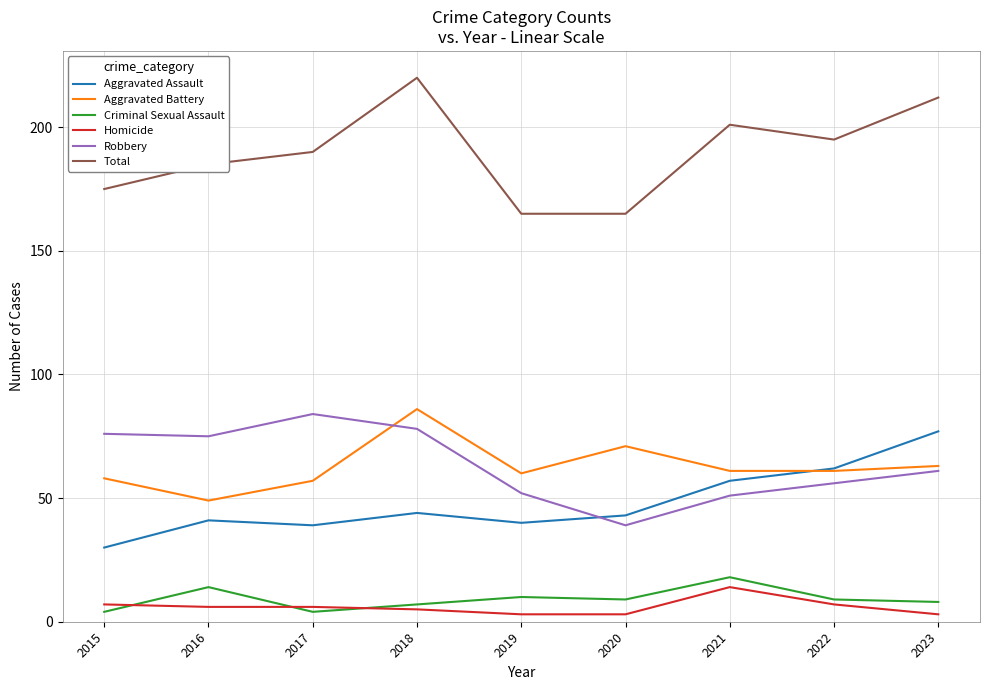

How many series are shown in this chart?

6